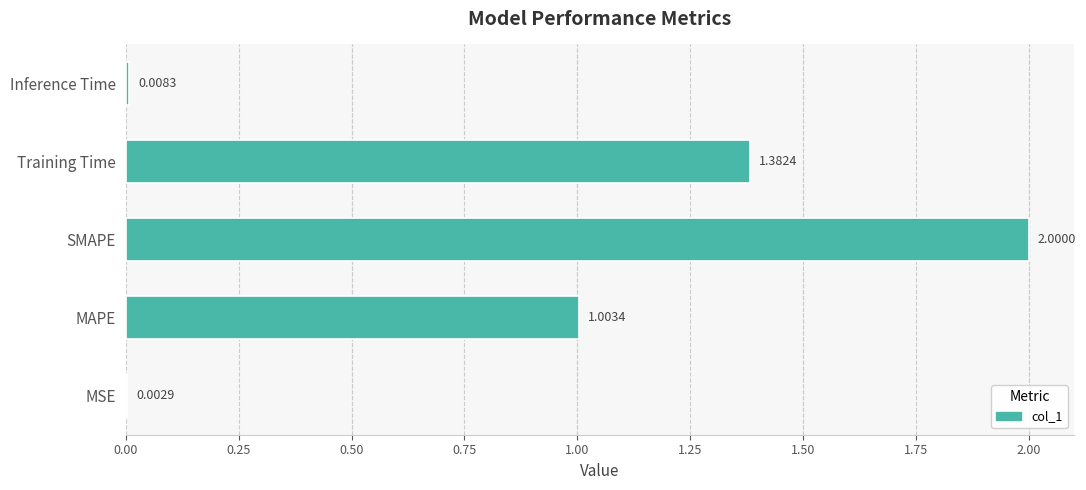

Are the bars horizontal?

Yes